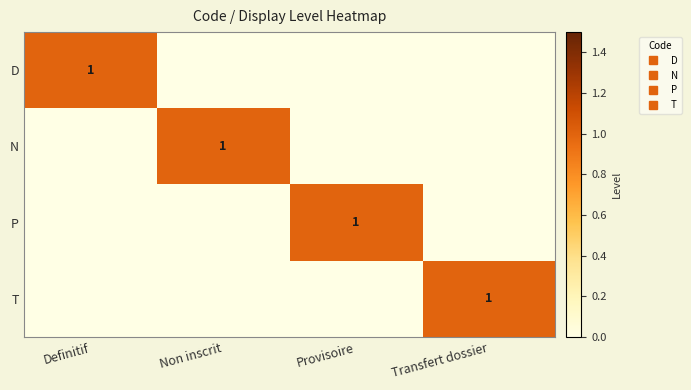

What is the maximum value for T?

1